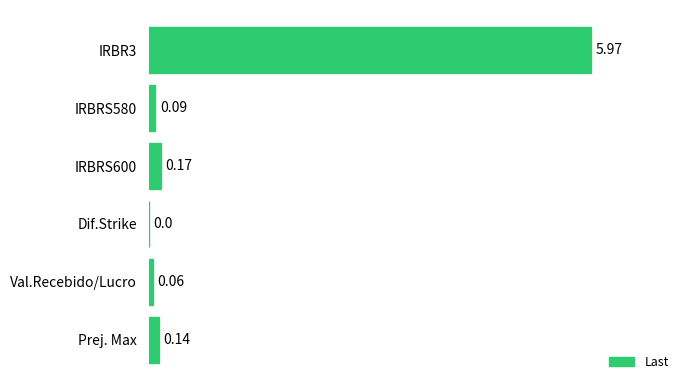

What is the change in value from Val.Recebido/Lucro to Prej. Max?

+0.1